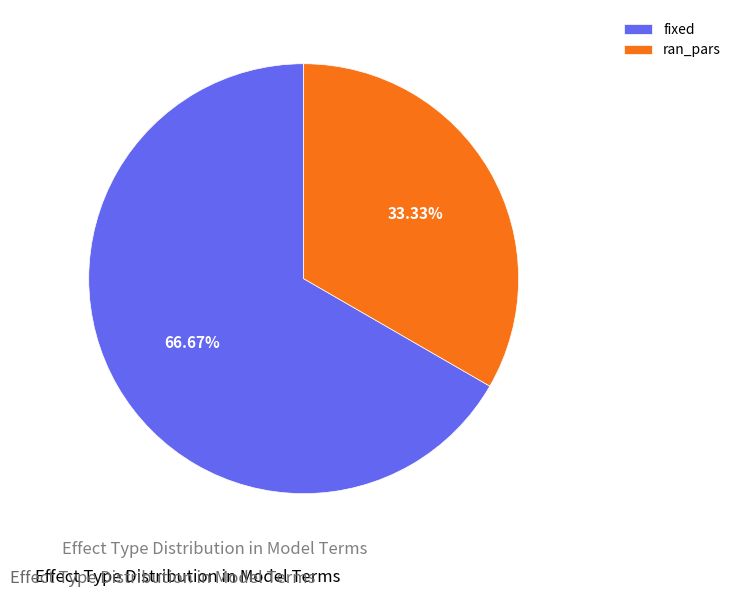

What percentage is NOT represented by fixed?

33.3%